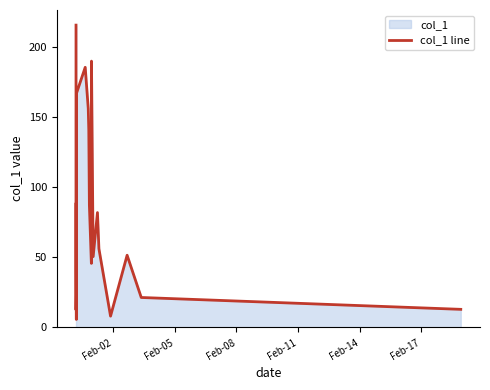

What is the difference between the maximum and minimum values?

209.9